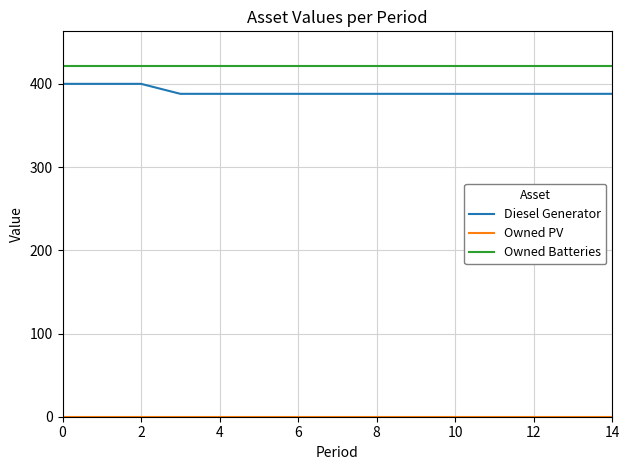

What is the difference between the maximum and minimum values in the Diesel Generator series?

12